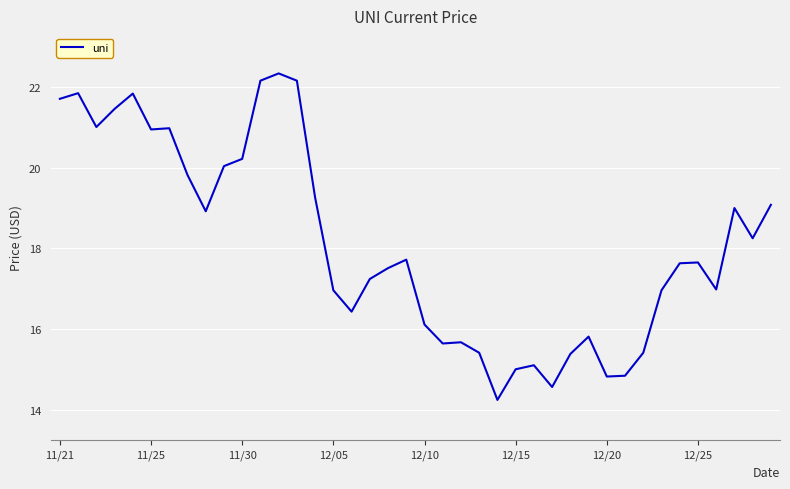

What is the maximum value shown in the chart?

22.3